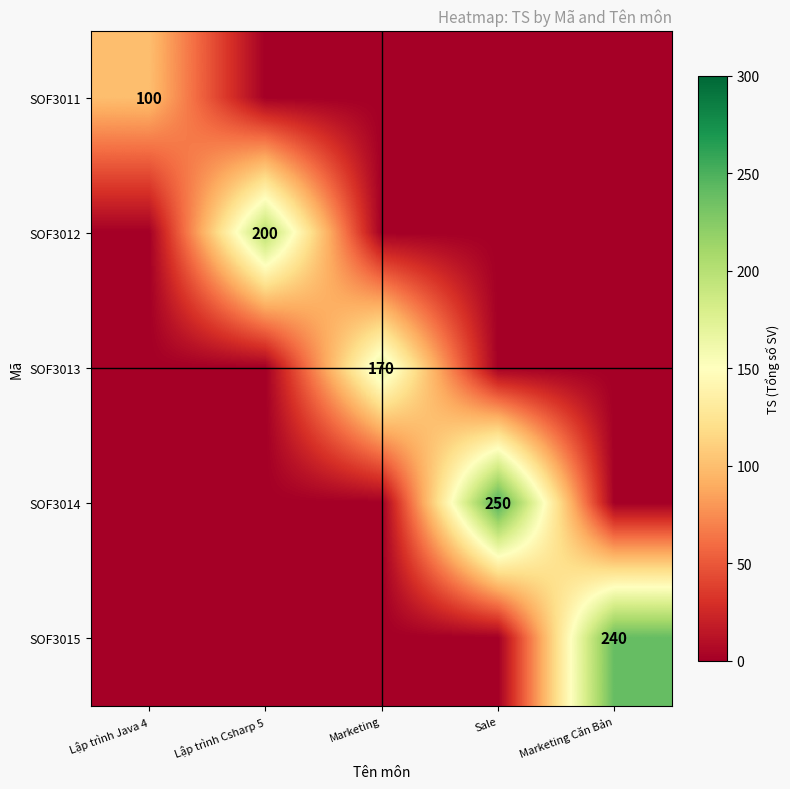

True or false: SOF3014 has a value of 341 at Sale.

False